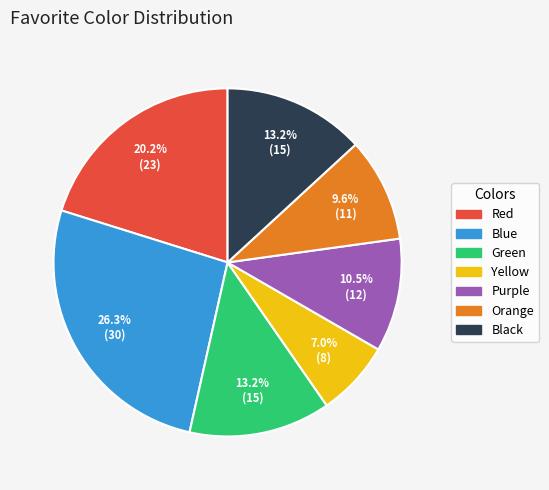

To the nearest percent, what percentage of the pie is Black?

13%